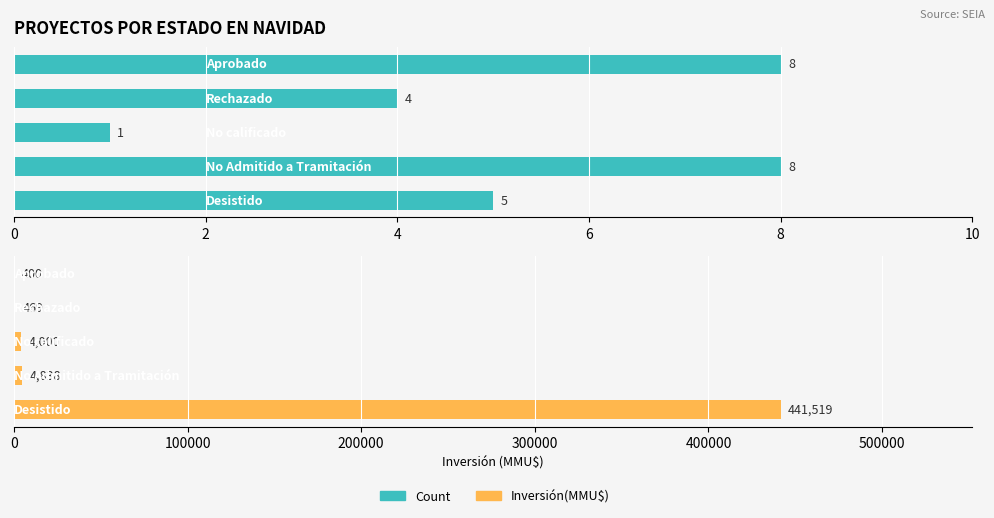

What is the difference between the highest and lowest values at 4?

3999